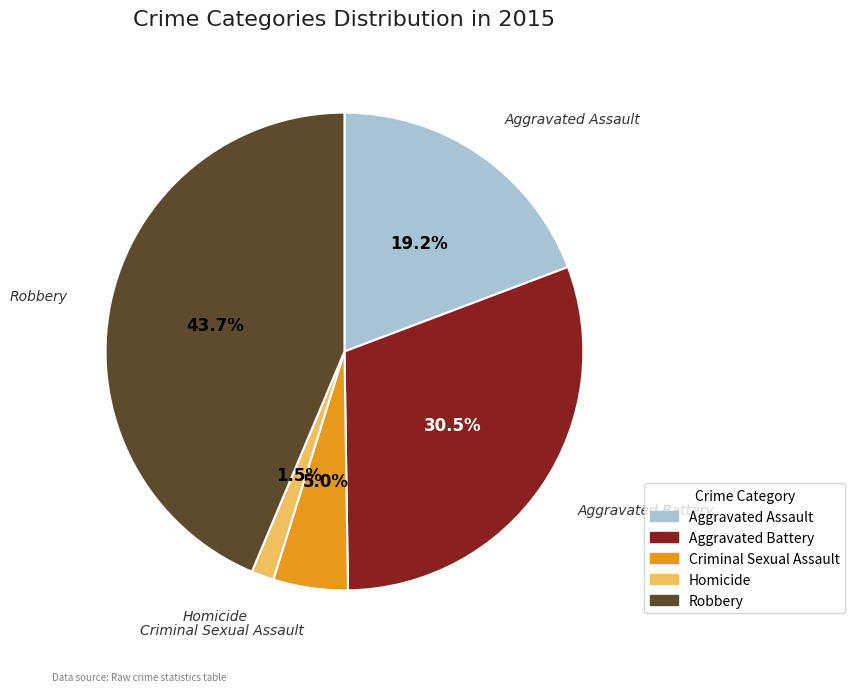

True or false: Robbery accounts for 54% of the total.

False